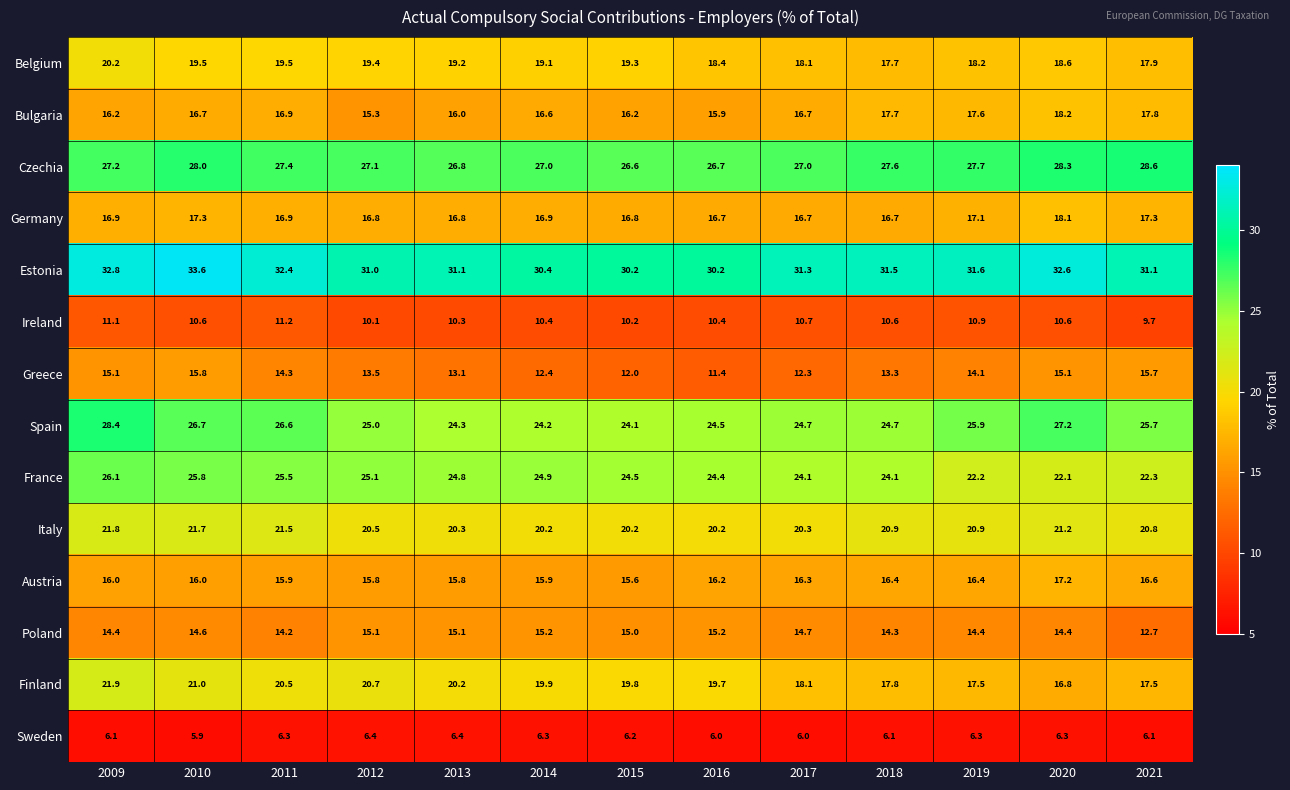

List the series in order of their peak value, lowest first.

Sweden, Ireland, Poland, Greece, Austria, Germany, Bulgaria, Belgium, Italy, Finland, France, Spain, Czechia, Estonia